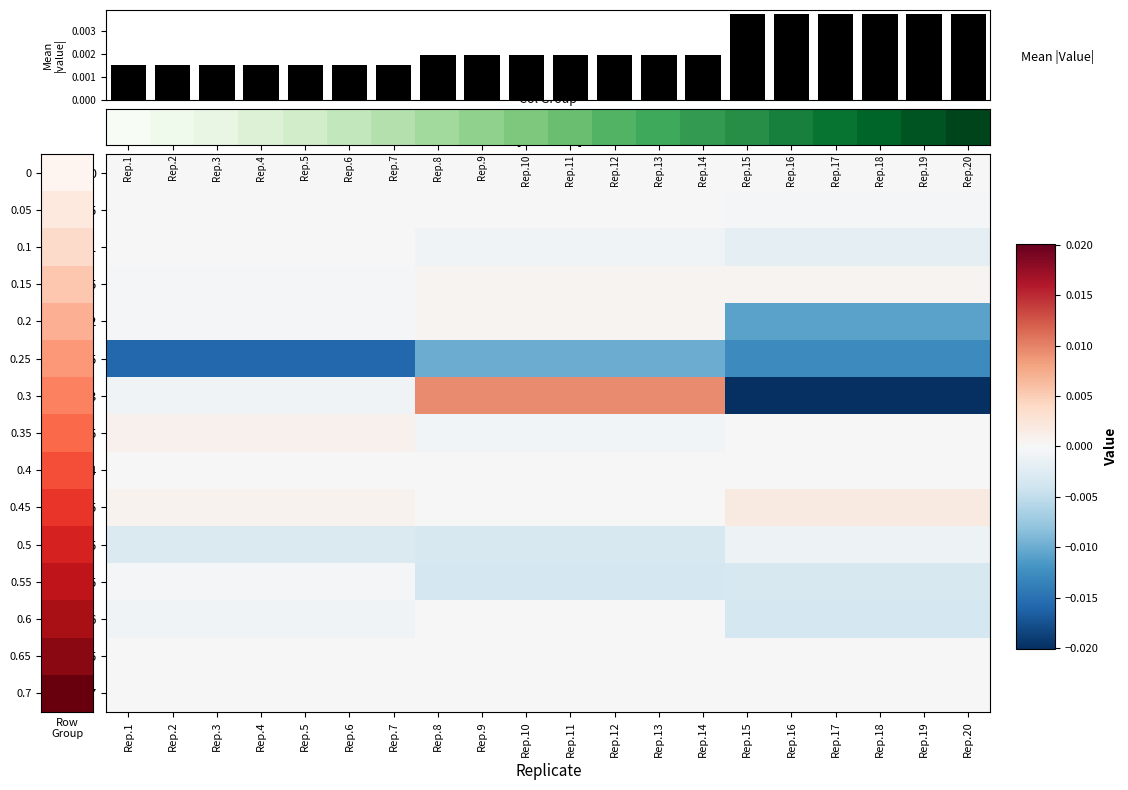

True or false: 0.05 has a value of 0.0 at Rep.4.

True